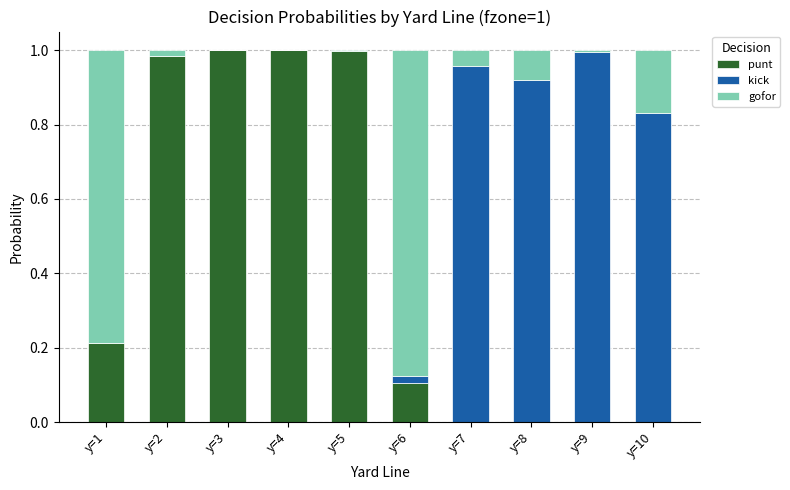

The punt series shows 1.5 at y=5. True or false?

False